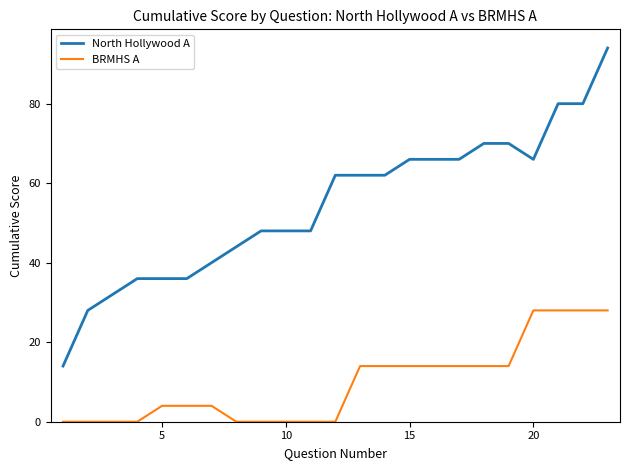

What is the maximum value for BRMHS A?

28